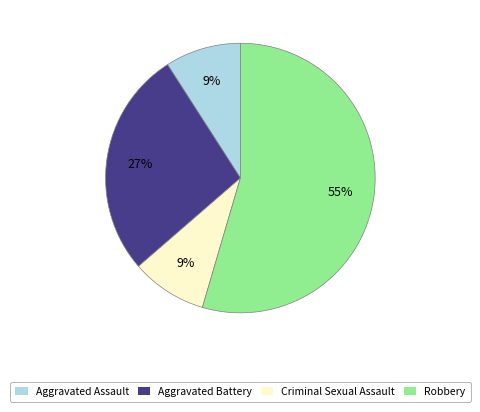

Which has a higher value, Robbery or Aggravated Battery?

Robbery